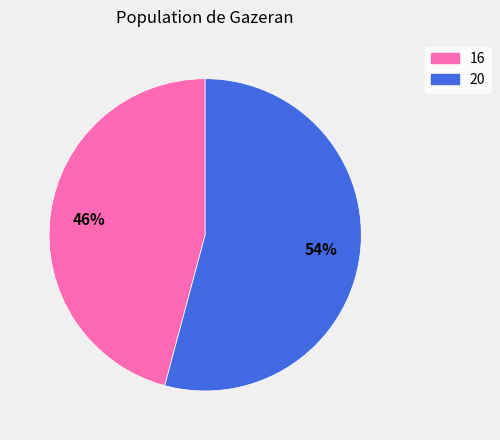

Which slice is the smallest?

16